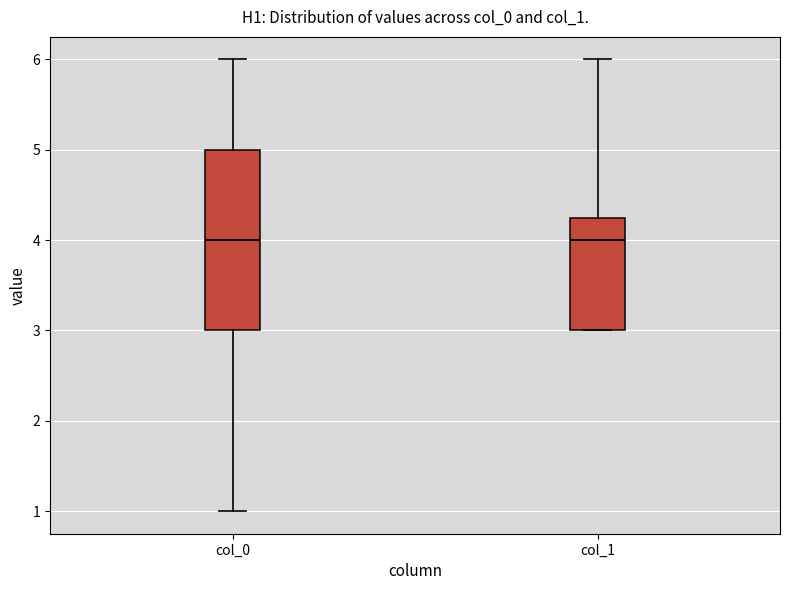

Comparing the boxes themselves (not the whiskers), which one is the tallest?

col_0